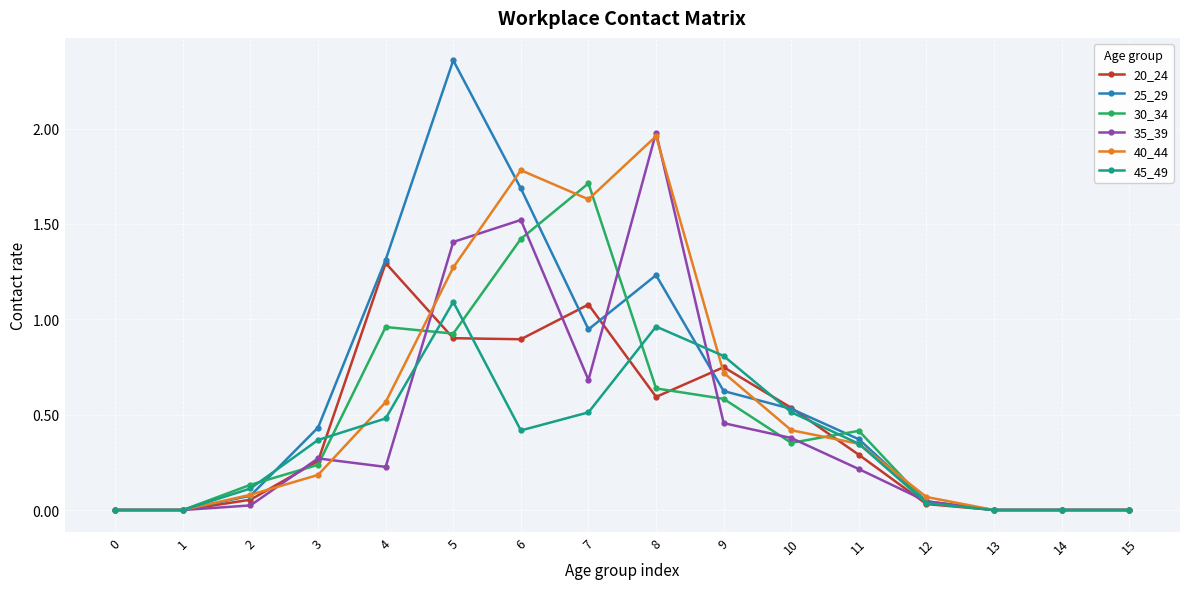

What is the spread (max minus min) of values at 8?

1.4